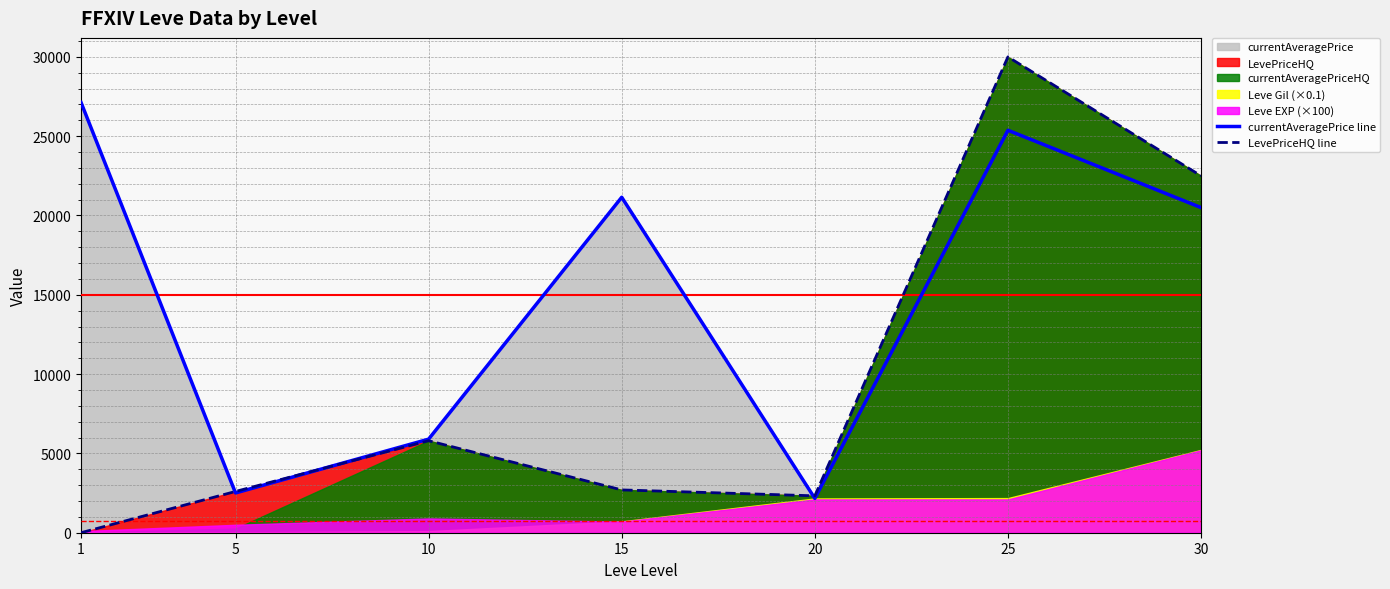

What is the average value of the LevePriceHQ line series?

9418